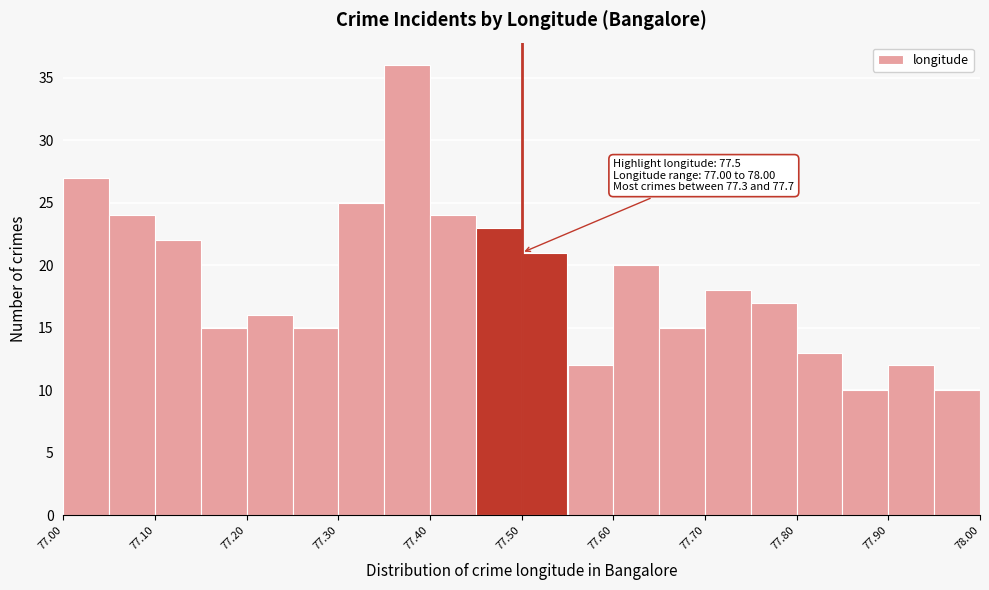

Which range on the x-axis has the tallest bar?

77.35 to 77.40